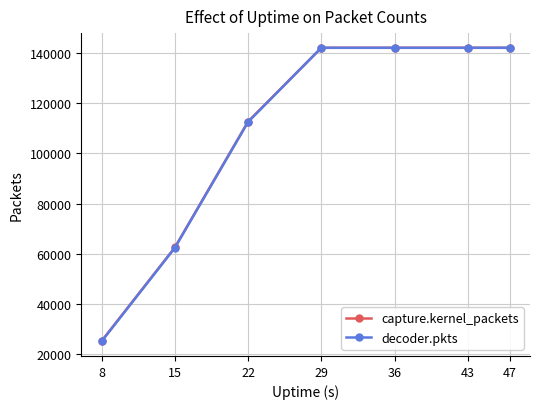

What are all the series names shown in the legend?

capture.kernel_packets, decoder.pkts